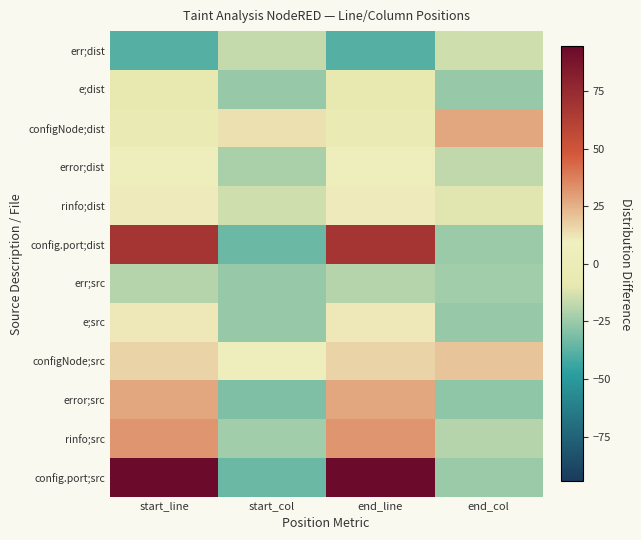

At which category does the chart reach its peak across all series?

start_line